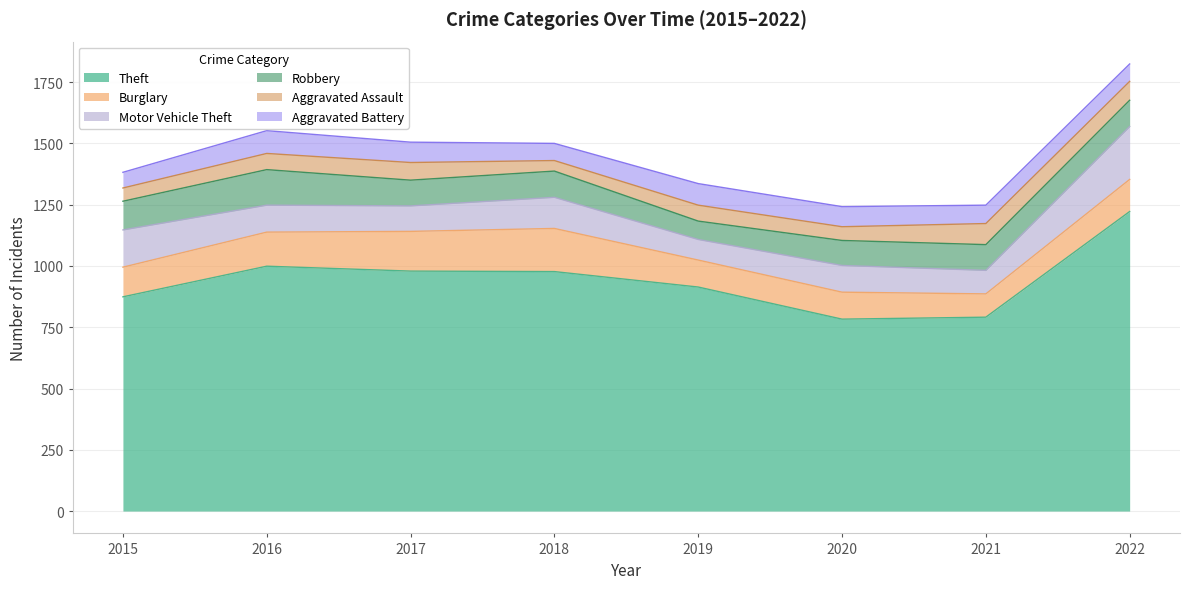

Does the chart have visible grid lines?

Yes